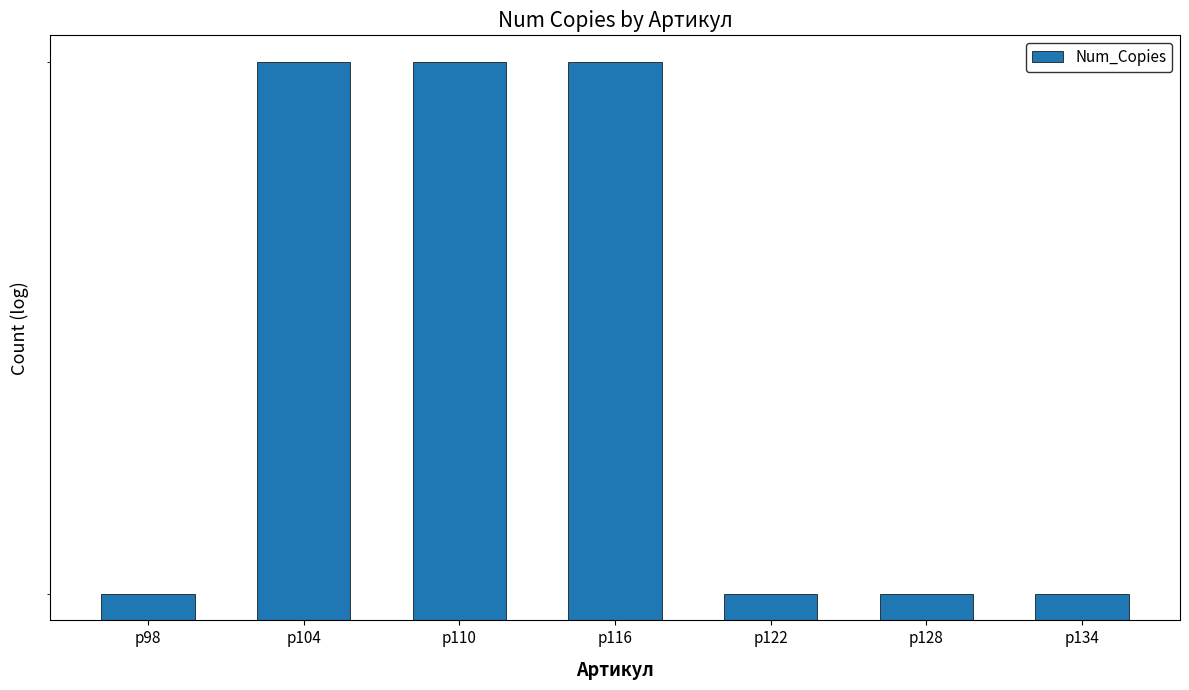

Reading left to right, list all the values displayed in this chart.

р98=3	р104=4	р110=4	р116=4	р122=3	р128=3	р134=3